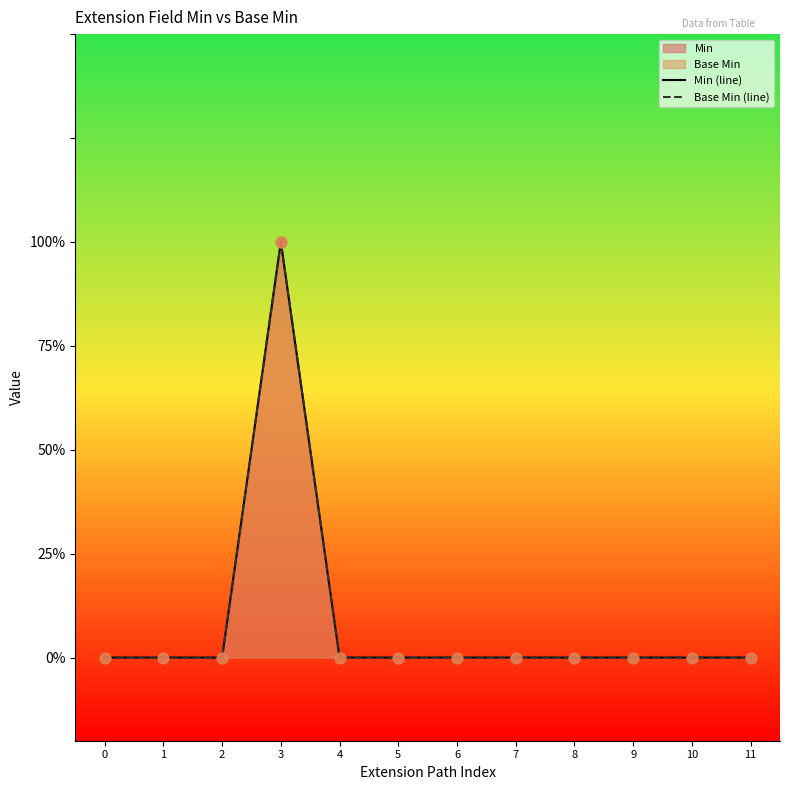

Which series has the largest total across all categories?

Min (line)